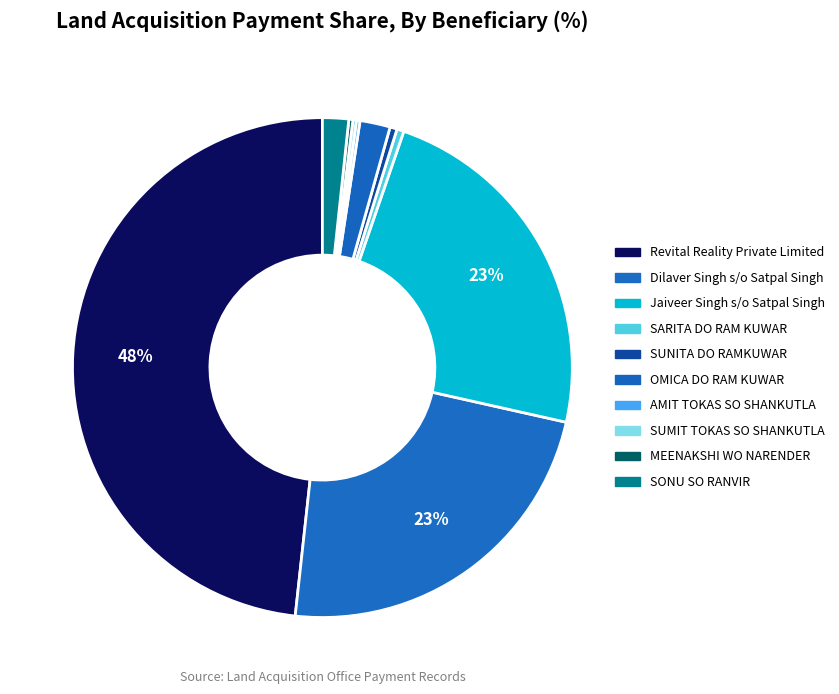

To the nearest percent, what is the combined percentage of SONU SO RANVIR and SUMIT TOKAS SO SHANKUTLA?

2%